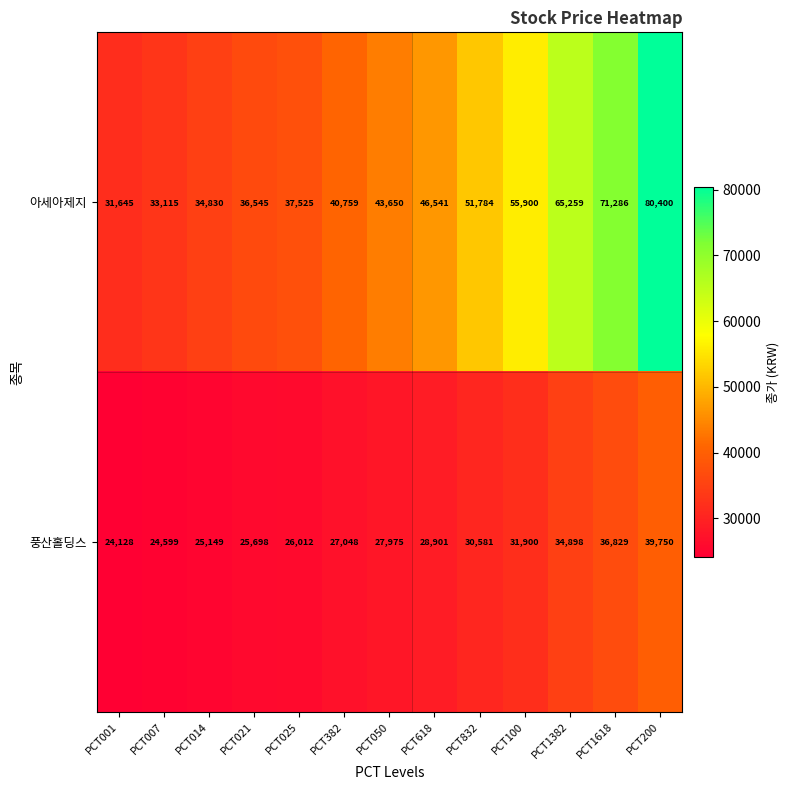

List the series in order of their peak value, highest first.

아세아제지, 풍산홀딩스